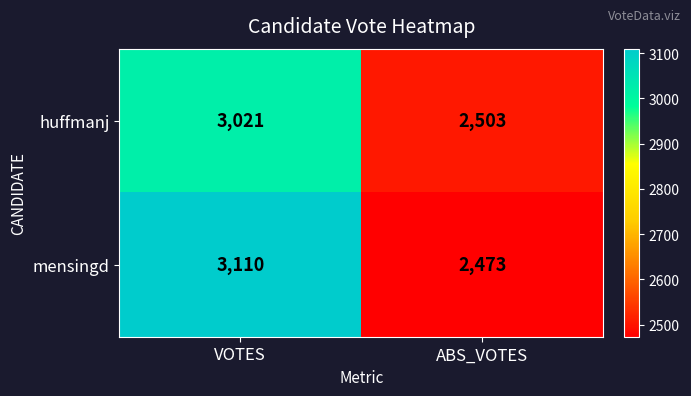

What is the average value of the huffmanj series?

2762